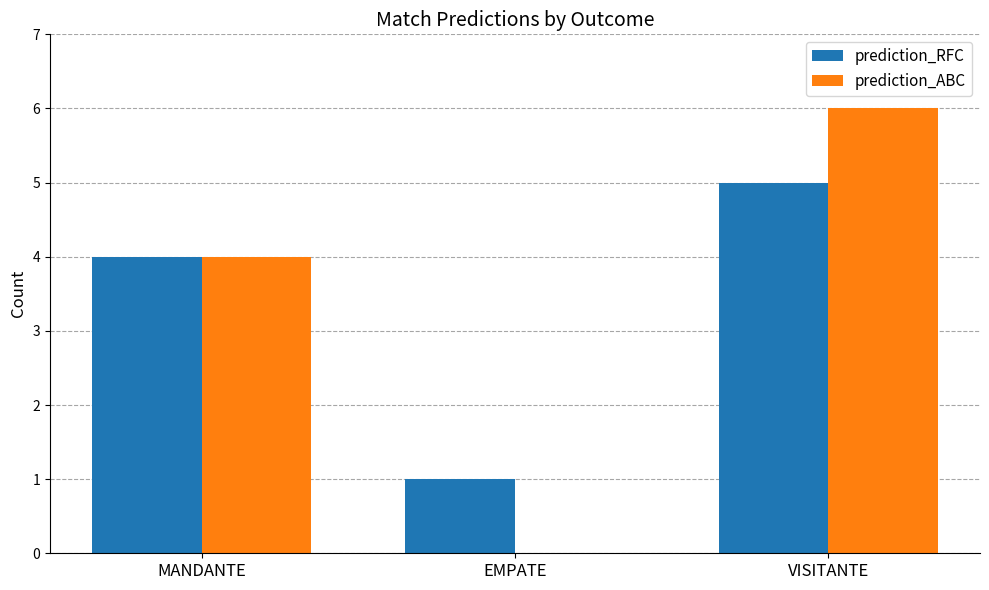

The prediction_ABC series shows 6 at VISITANTE. True or false?

True